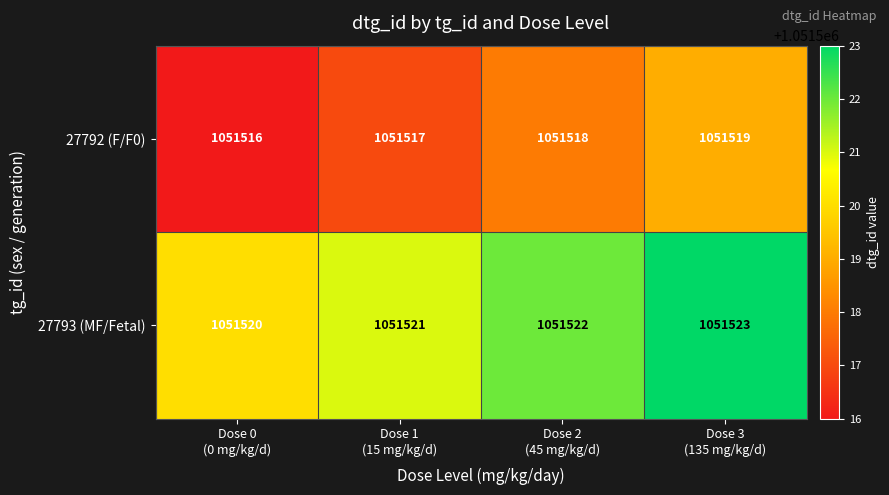

What is the minimum value shown in the chart?

1051516